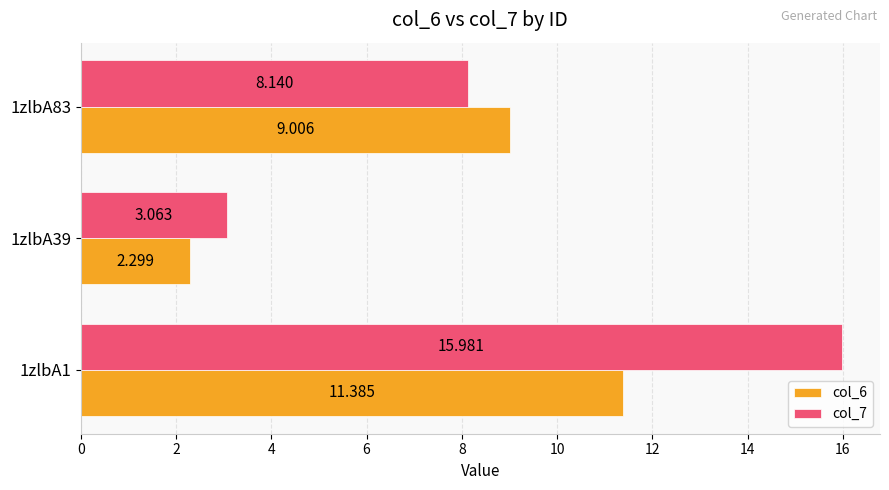

Is the value of col_6 at 1zlbA83 greater than the value of col_7 at 1zlbA39?

Yes